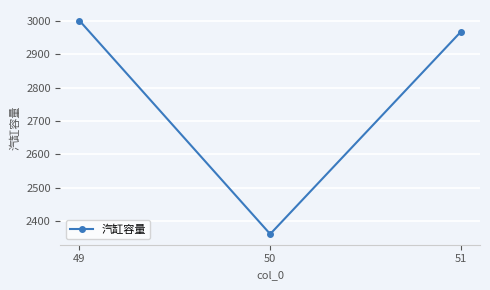

Reading left to right, transcribe all the data shown in this chart.

3000	2362	2967